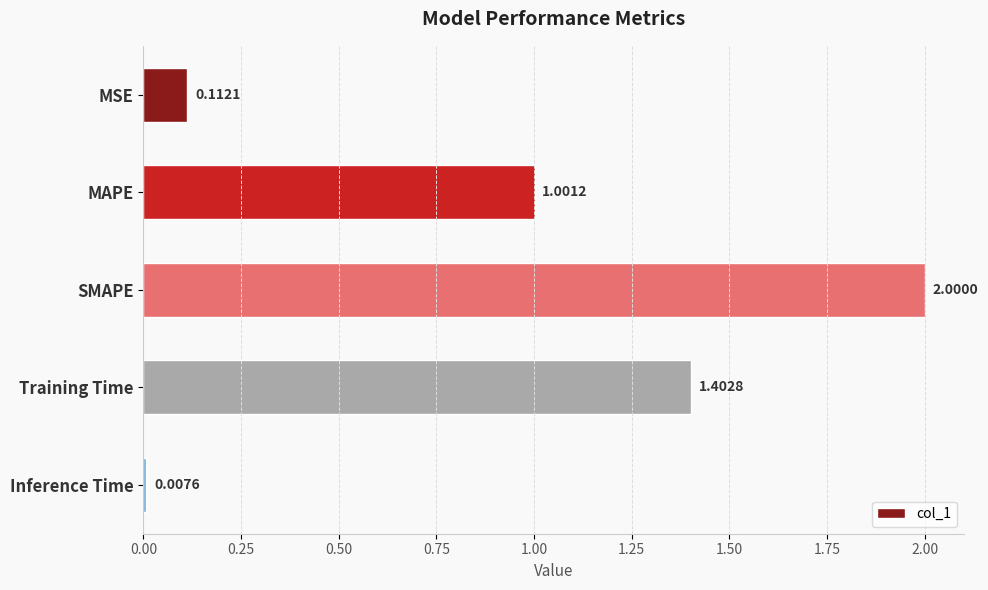

Which category has the lowest value across all series?

Inference Time